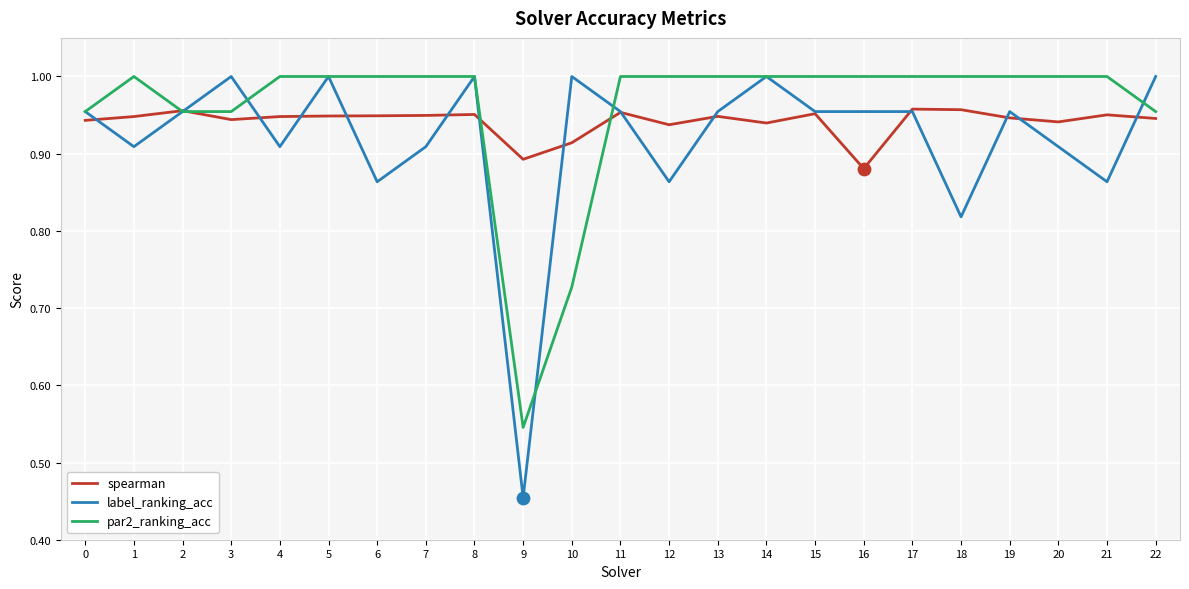

Which series has the widest spread of values?

label_ranking_acc